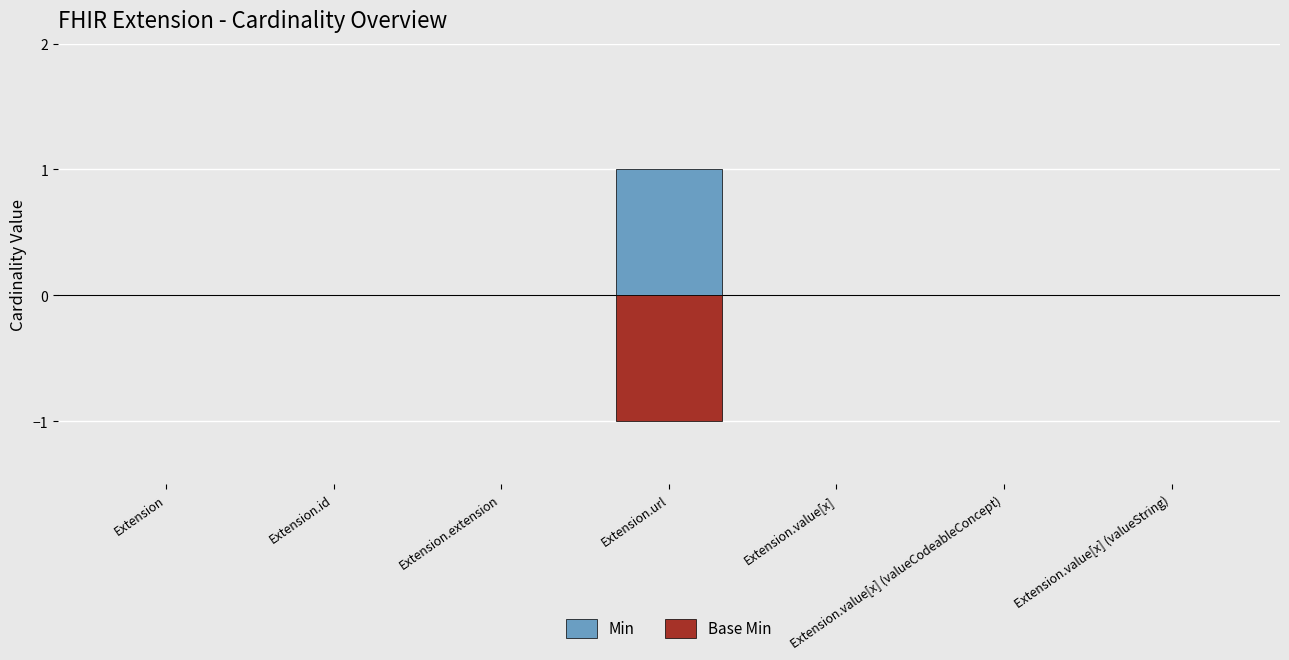

What is the highest value of the Min series?

1